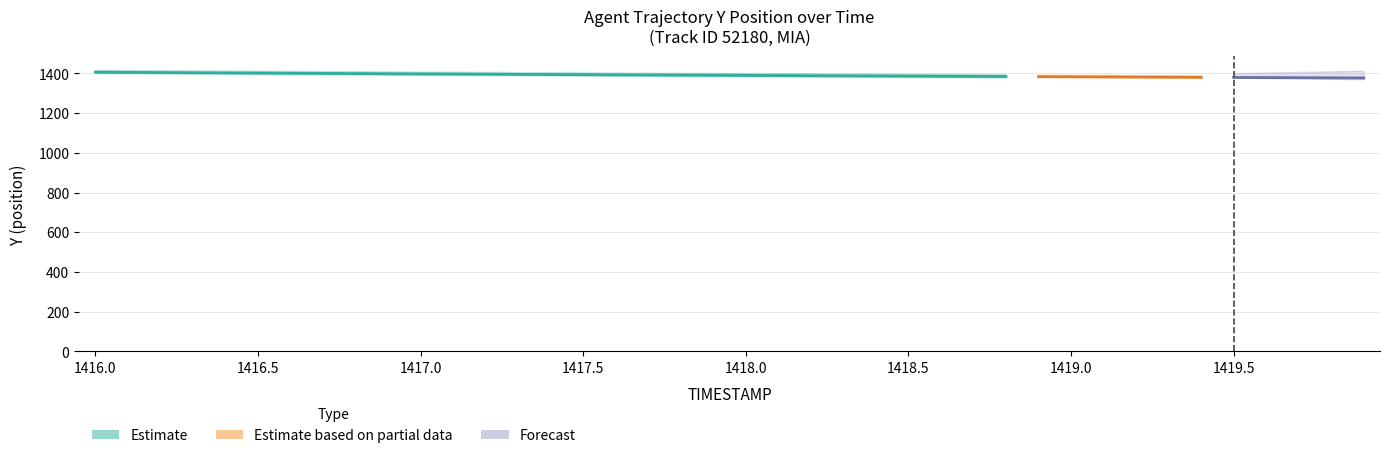

The chart shows a value of 0.9 at 1417.8. True or false?

True